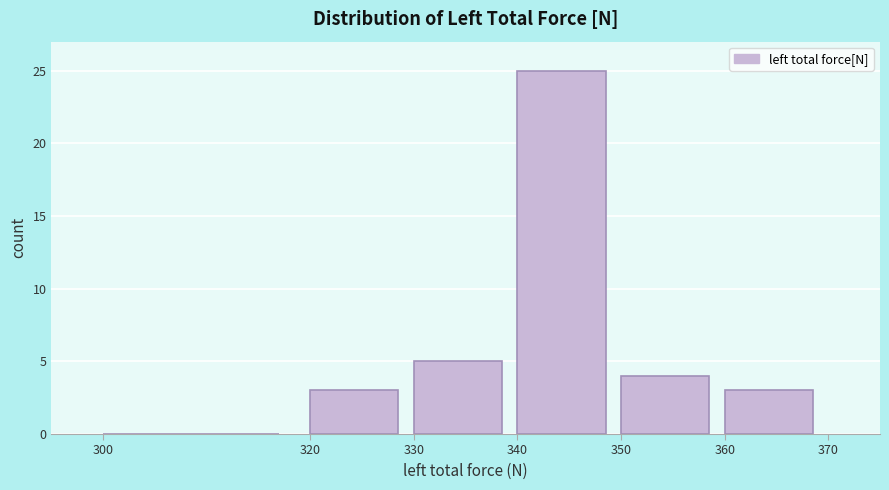

Over which range of the x-axis is the bar tallest?

340 to 350